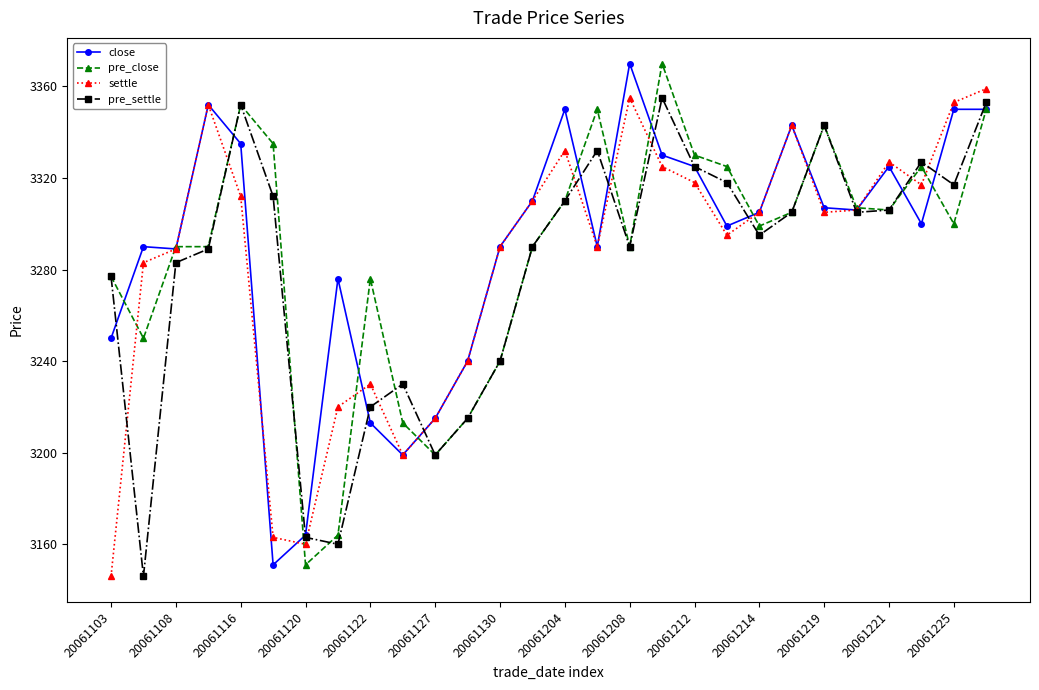

At how many categories does at least one series exceed 3235?

25